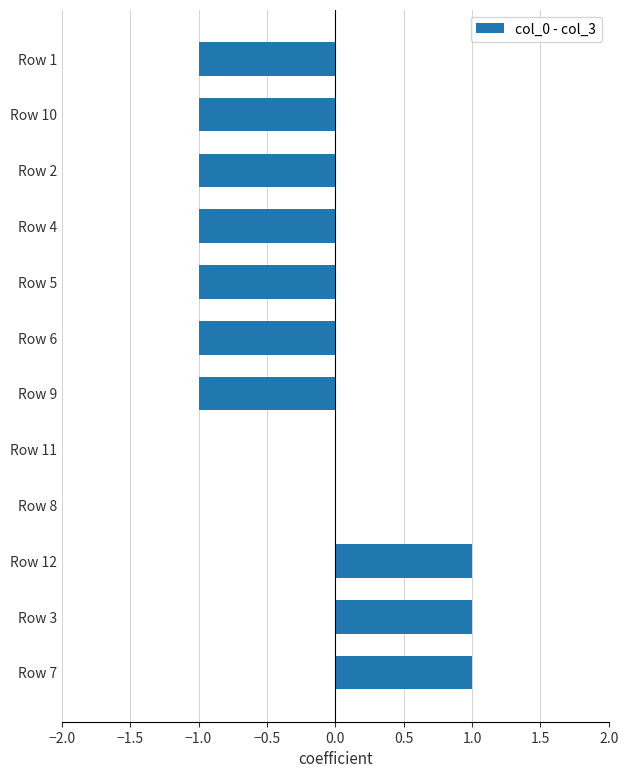

Count the number of data series in this chart.

1